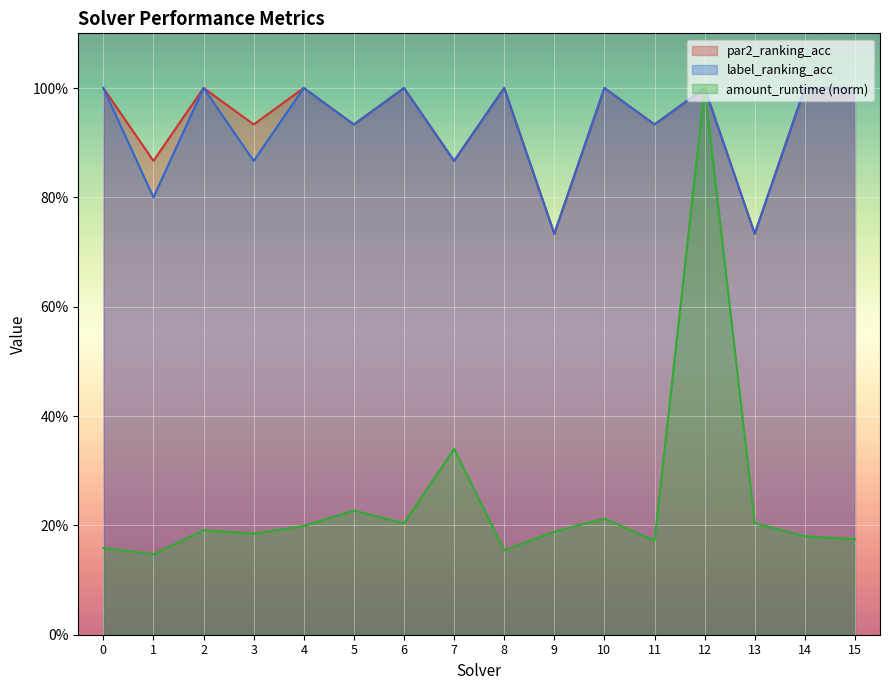

What is the average value of the amount_runtime series?

0.2